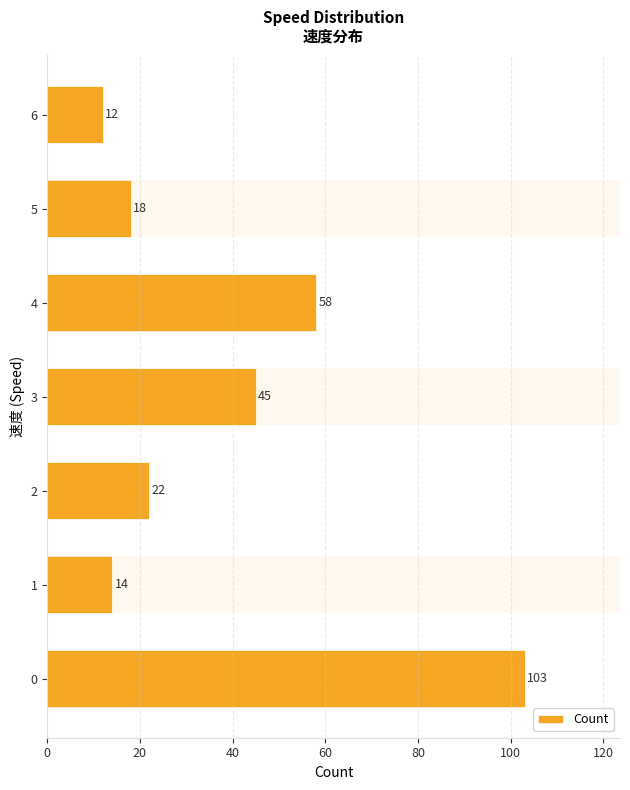

Does the chart contain stacked bars?

No